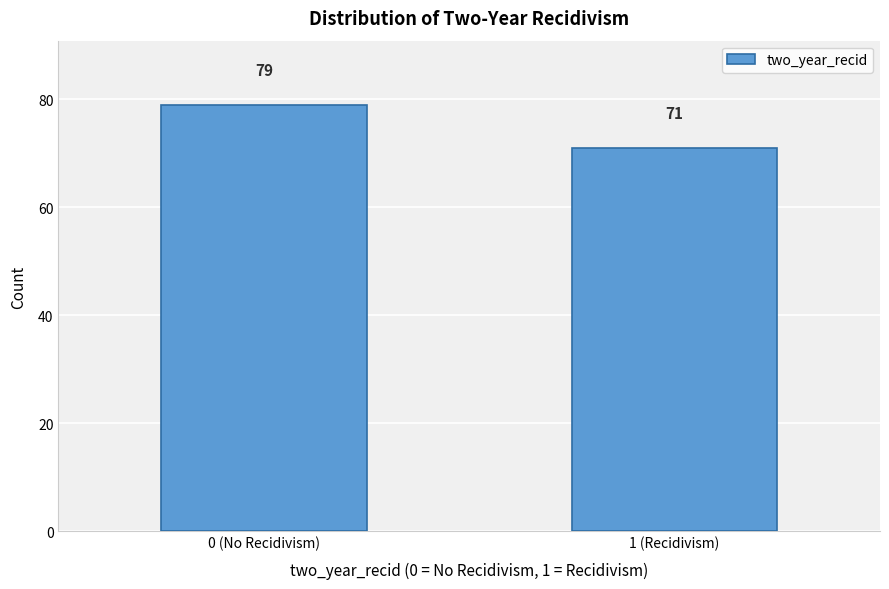

Reading right to left, what are all the values shown in this chart?

71	79